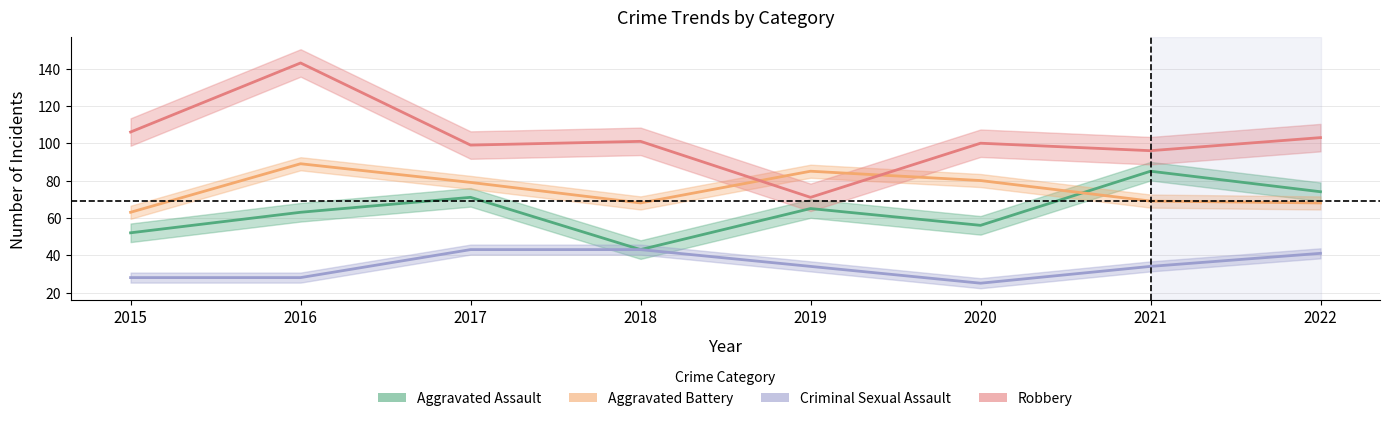

How many categories are shown in the chart?

8